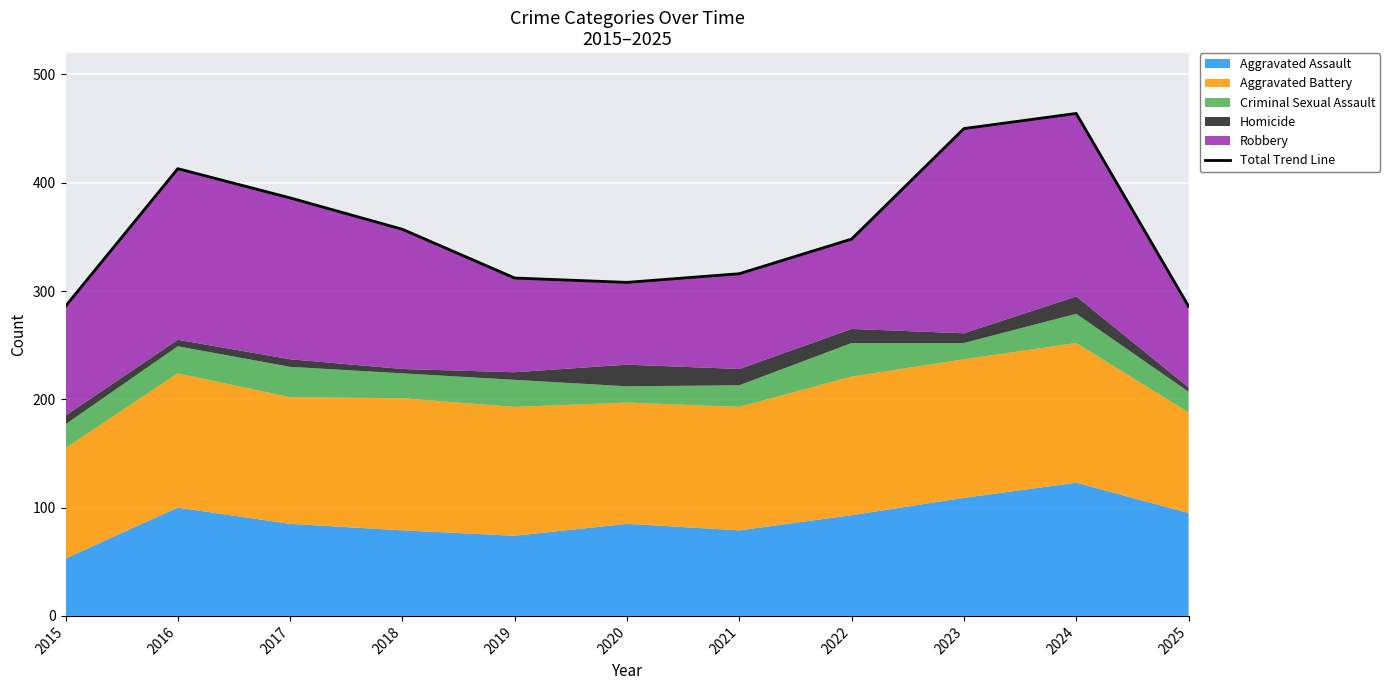

Is it true that the value at 2015 is 386?

False